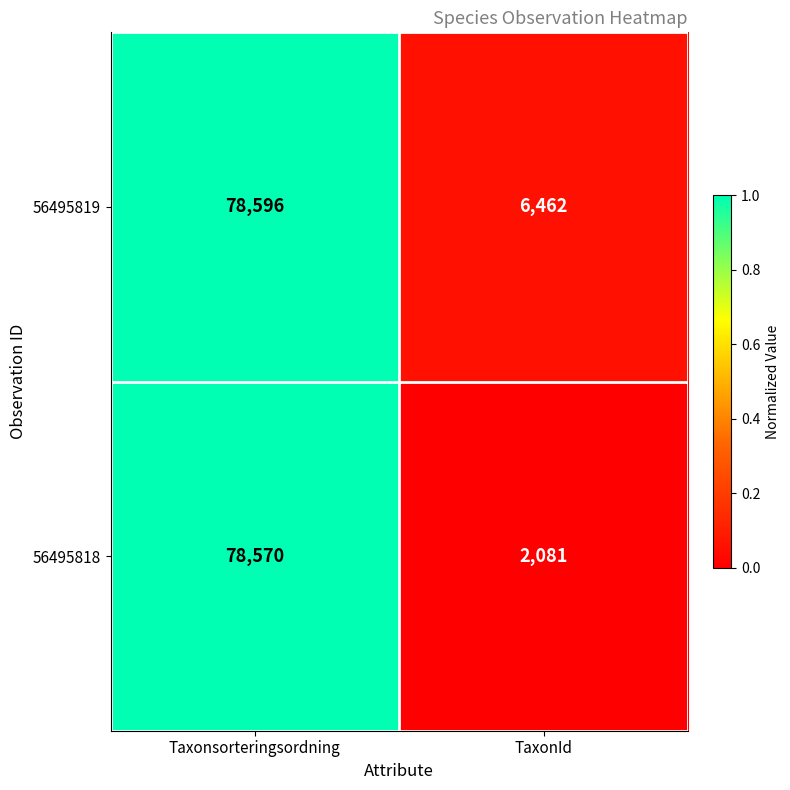

The value of 56495818 at TaxonId is 2081. True or false?

True